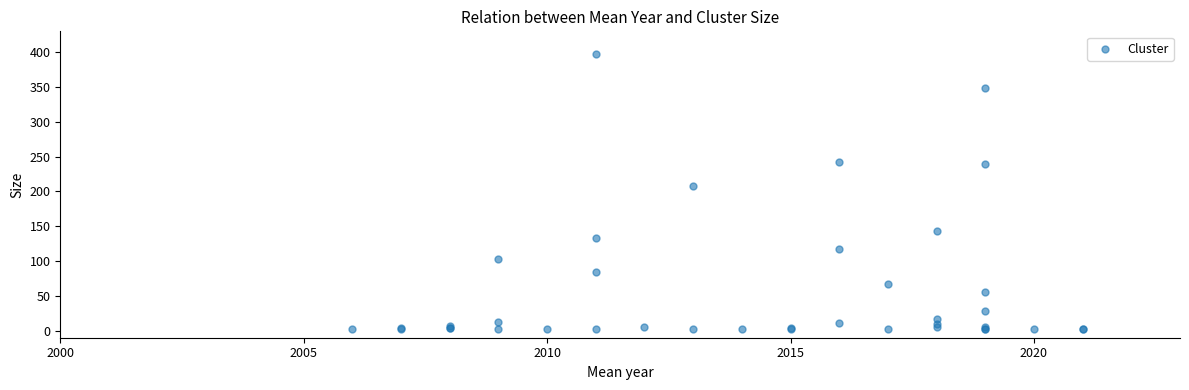

What Y value in the scatter plot is closest to 200?

208